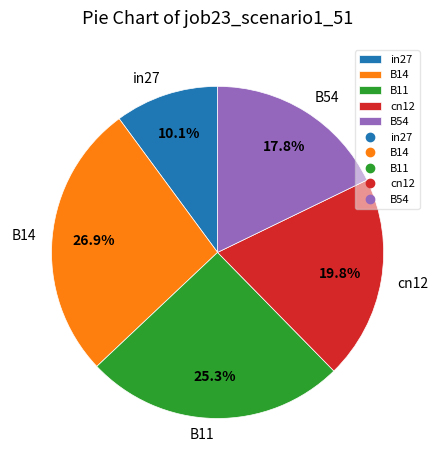

Does any single category account for the majority?

No